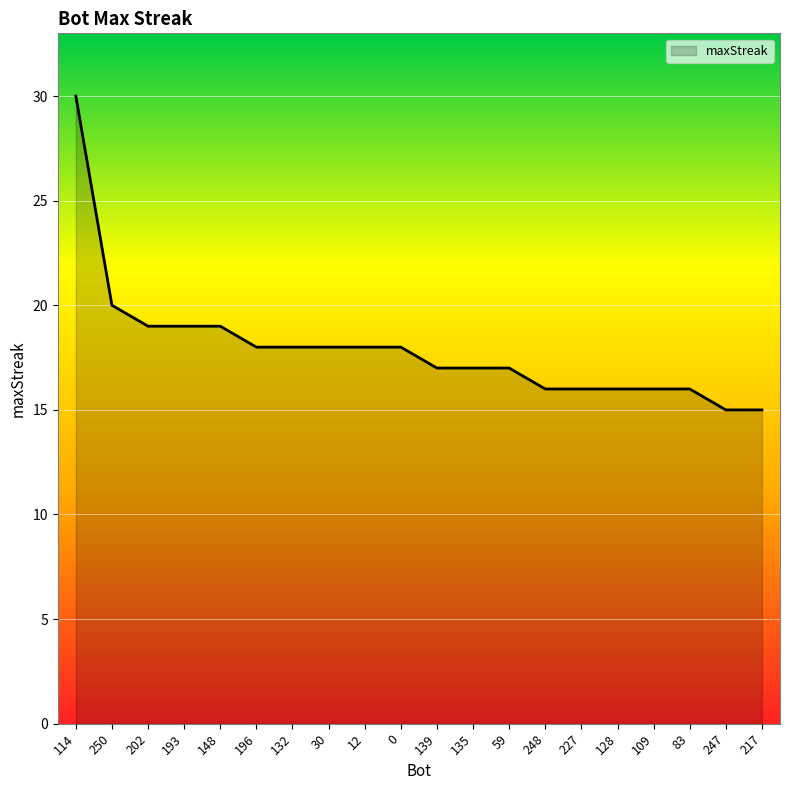

Reading right to left, extract all data points from this chart.

217=15	247=15	83=16	109=16	128=16	227=16	248=16	59=17	135=17	139=17	0=18	12=18	30=18	132=18	196=18	148=19	193=19	202=19	250=20	114=30